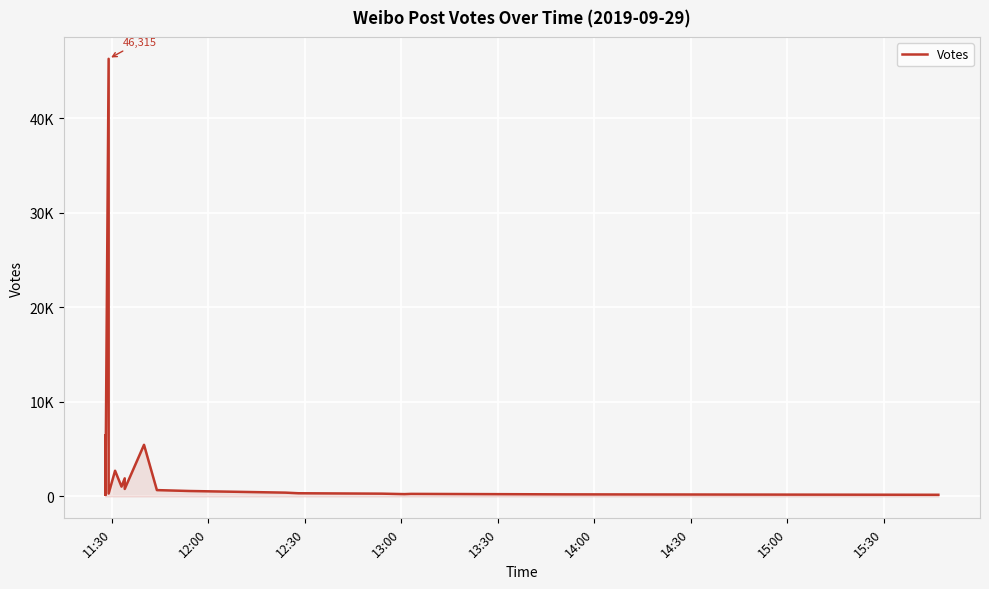

True or false: the data shows 2646 at 24.

False